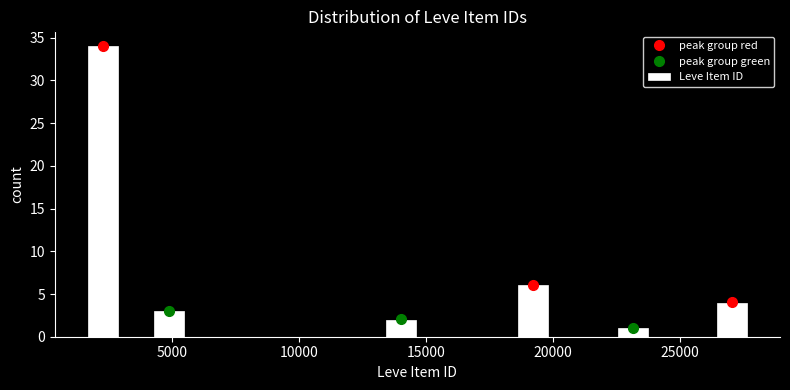

Read against the x-axis, roughly where is the centre of the tallest bar?

2500